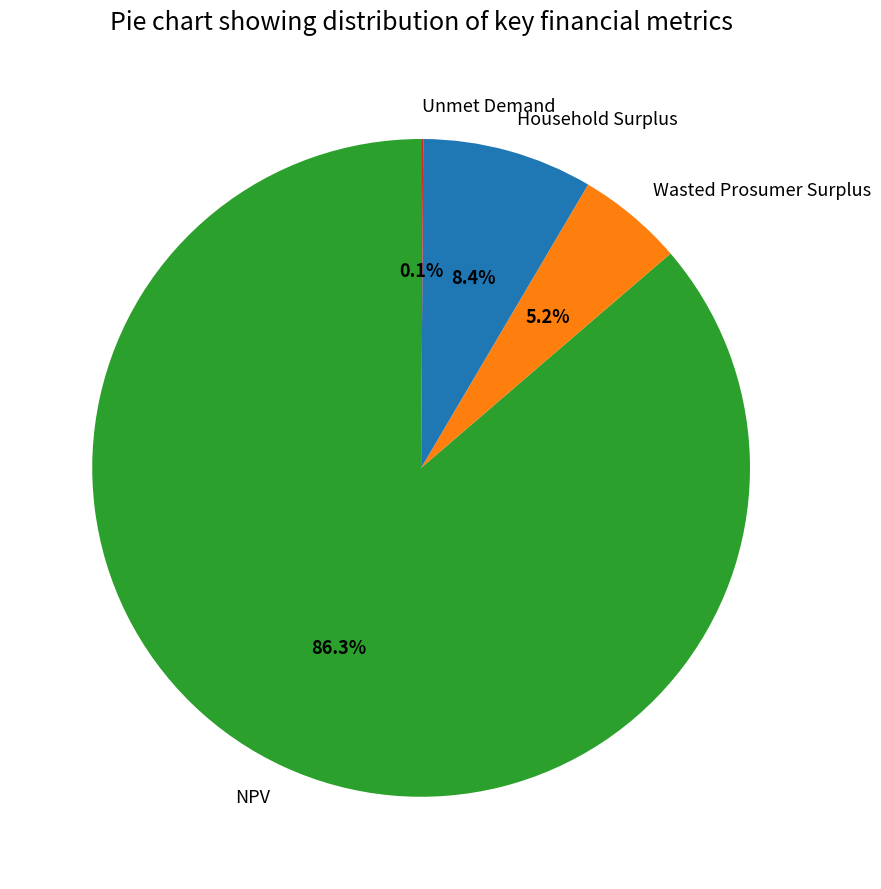

True or false: Household Surplus accounts for 16% of the total.

False